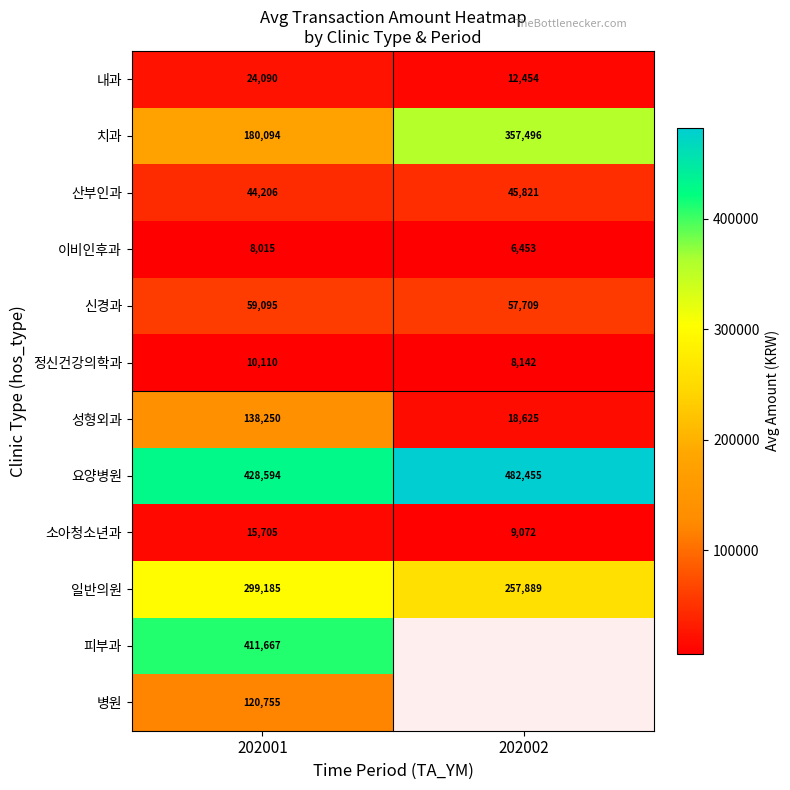

At how many categories does at least one series exceed 217038?

2